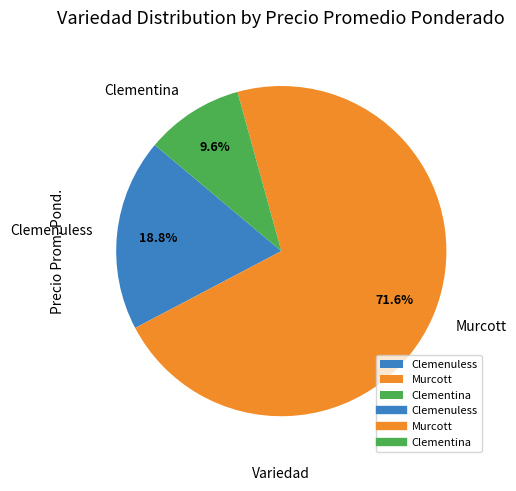

Is there a majority slice in this chart?

Yes